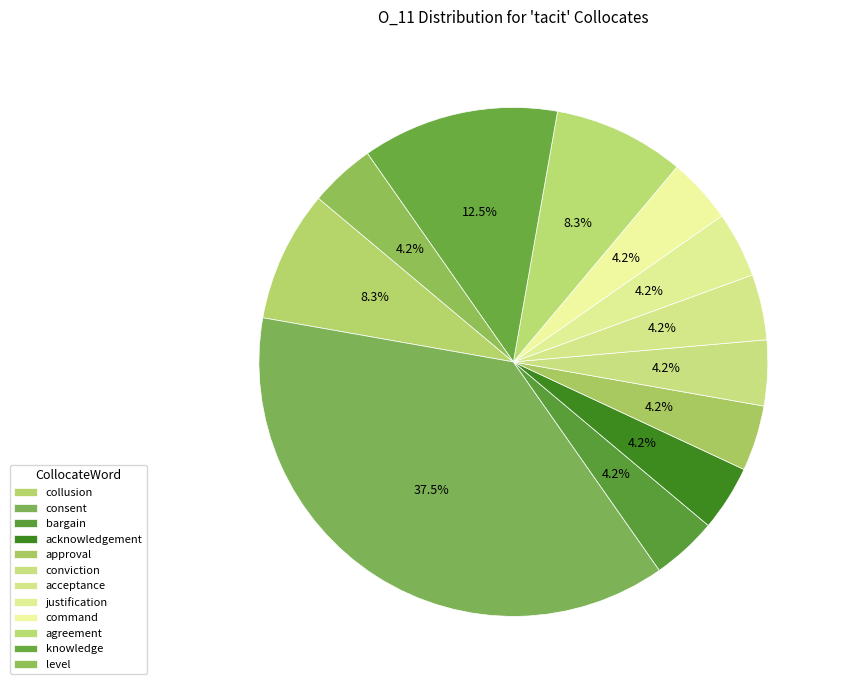

How many segments does this pie chart have?

12